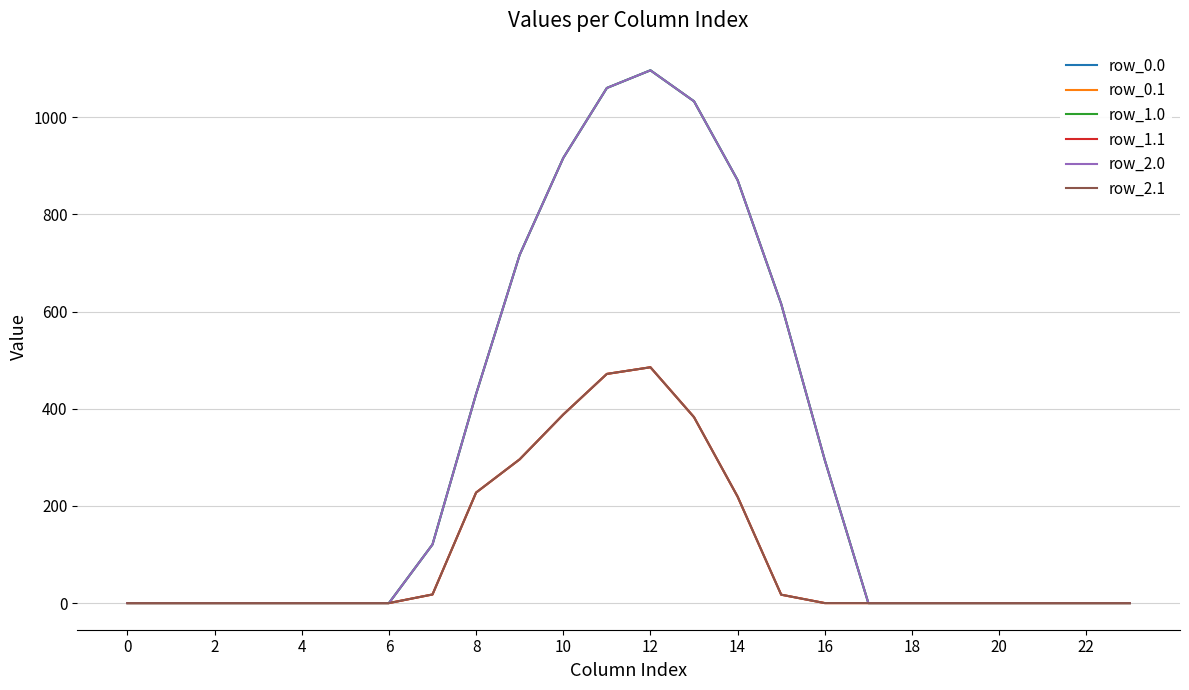

Which series has the largest total across all categories?

row_0.0